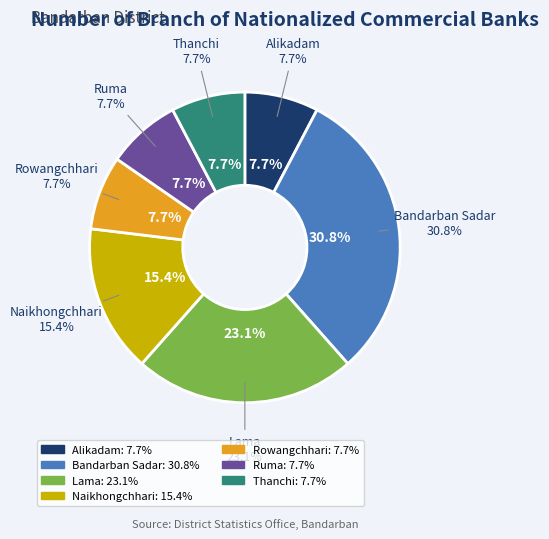

How many slices are in this pie chart?

7